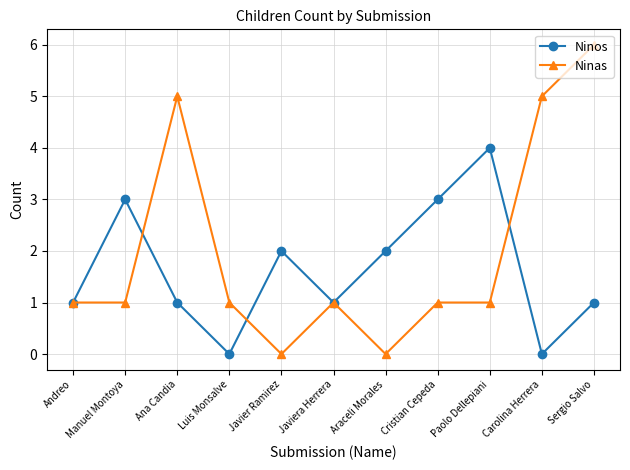

What position from the left is Luis Monsalve?

4